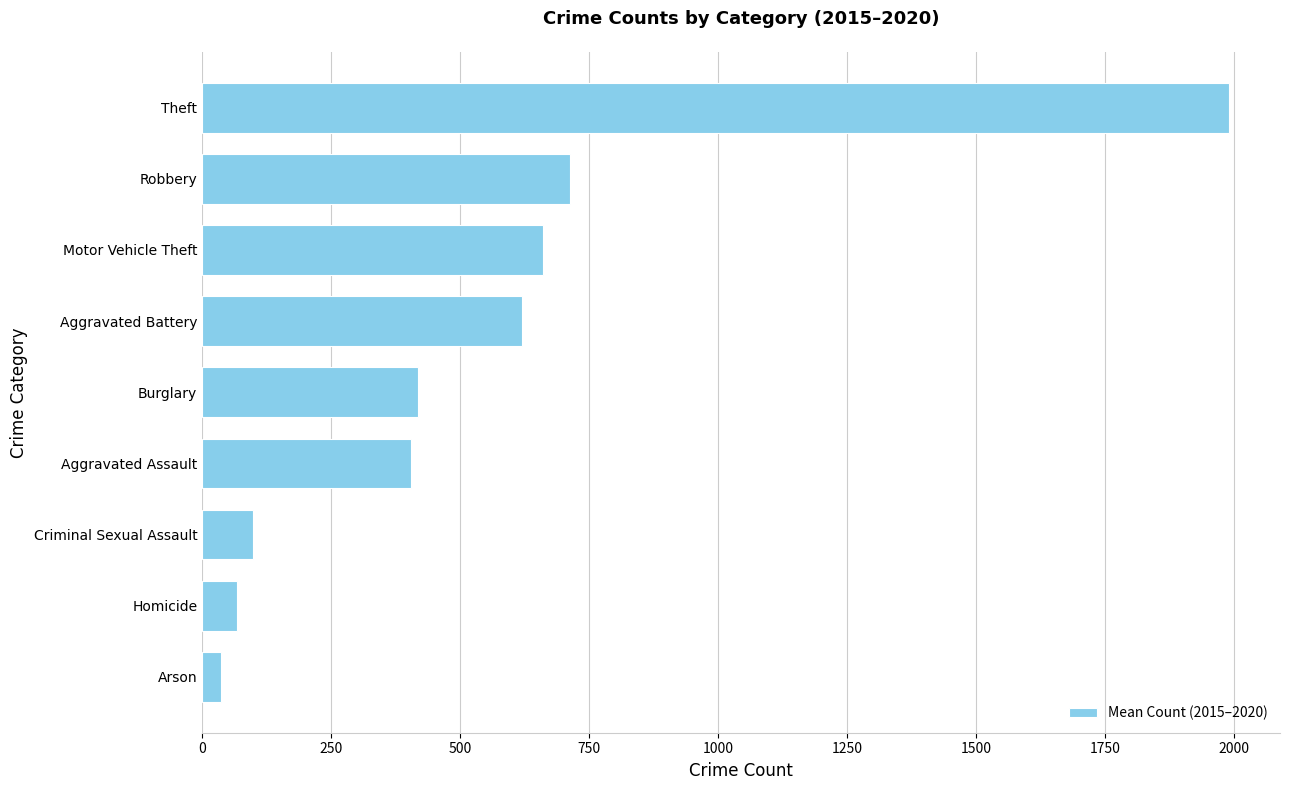

What is the difference between the values at Theft and Robbery?

1276.5